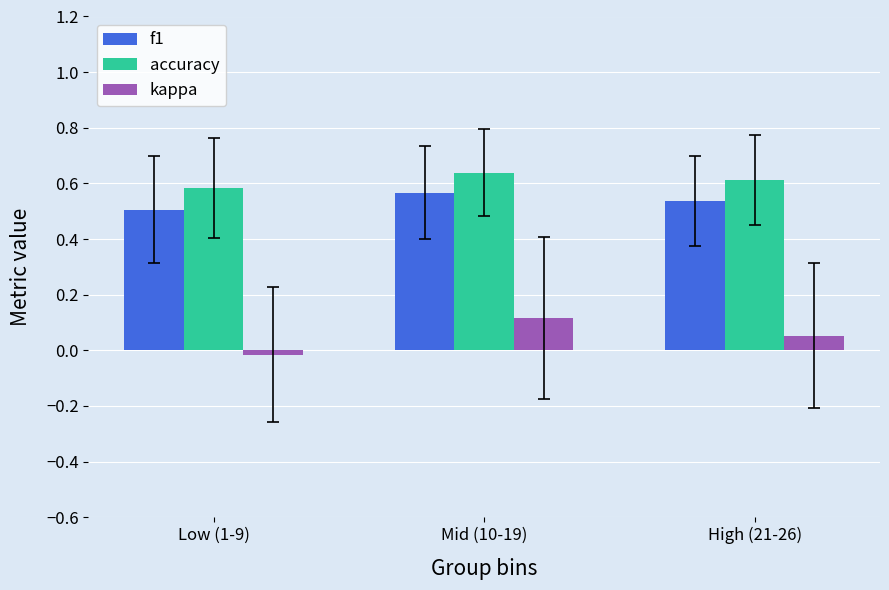

The value of f1 at Mid (10-19) is 0.6. True or false?

True